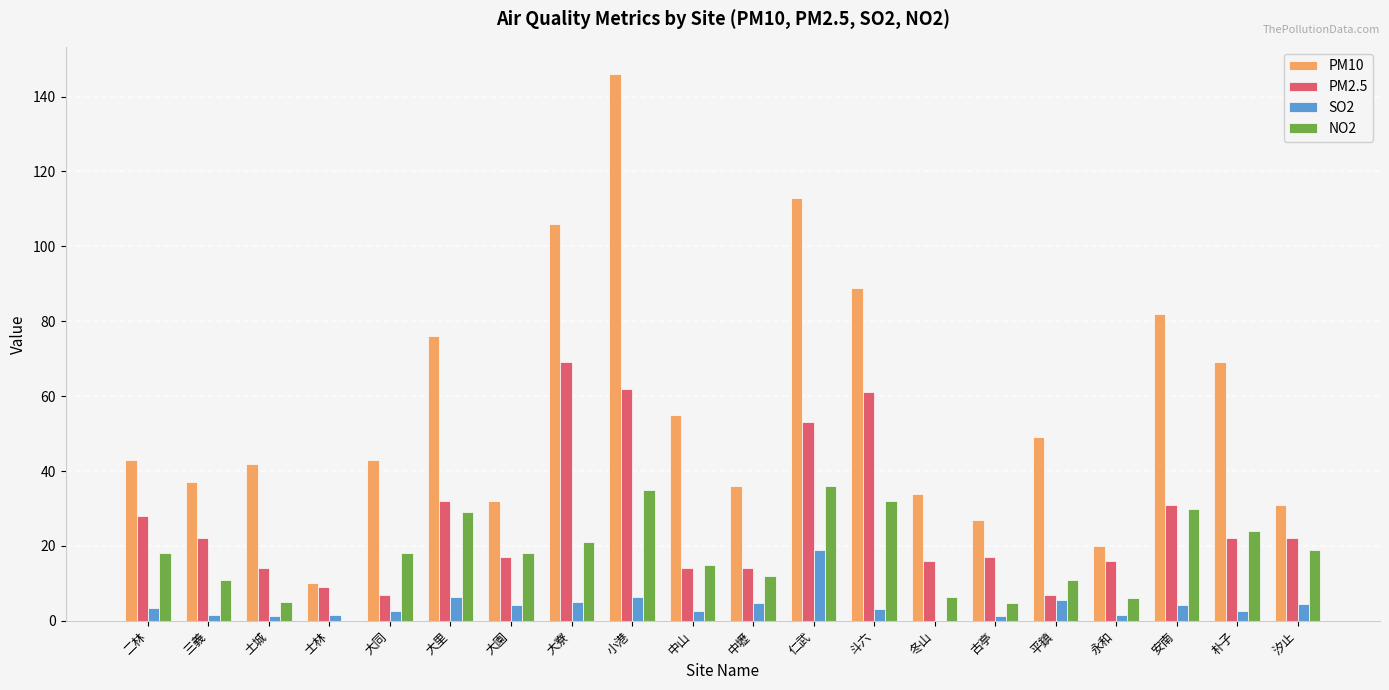

What is the maximum value shown in the chart?

146.0